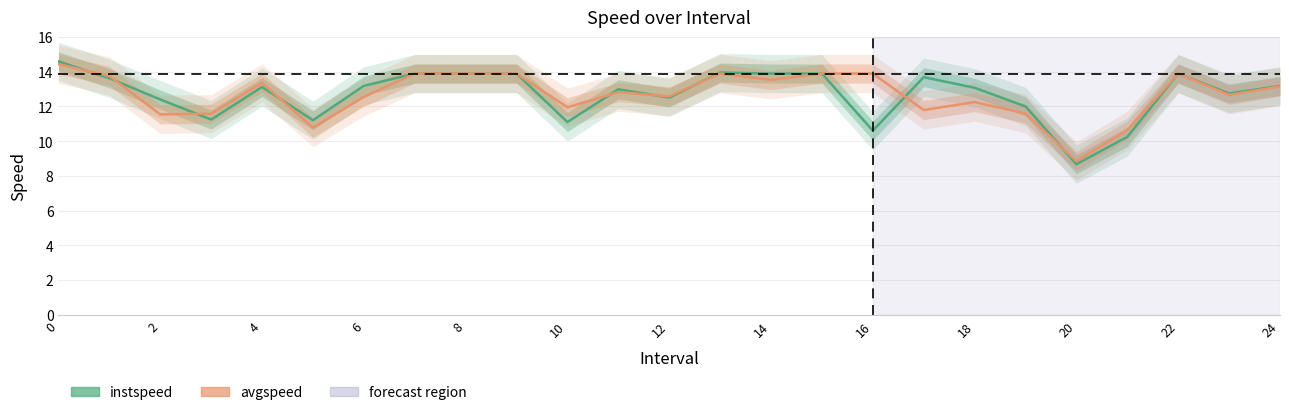

True or false: instspeed has a value of 8.2 at 24.

False